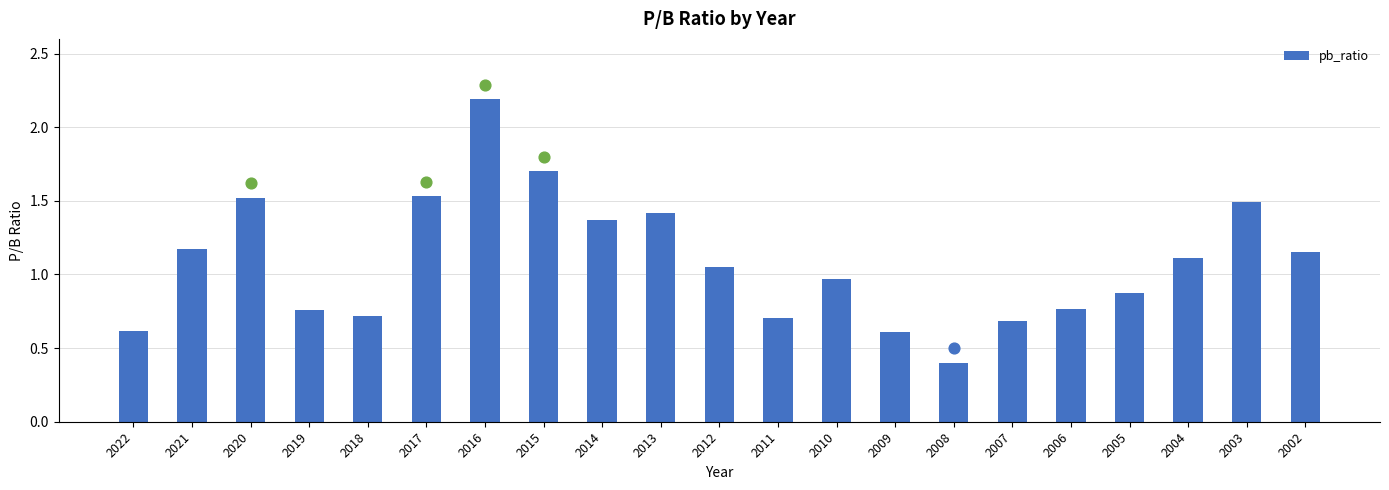

Which has a higher value, 2020 or 2004?

2020